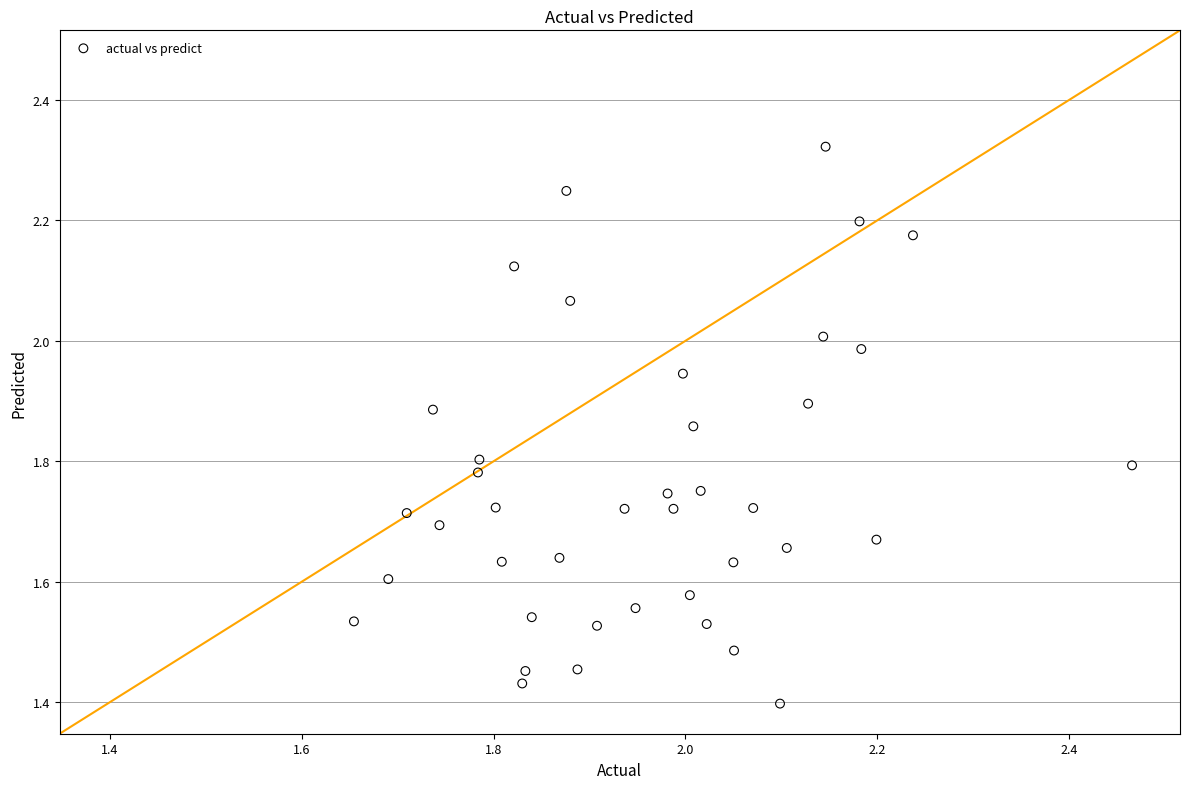

What is the range of X values (max minus min)?

0.8